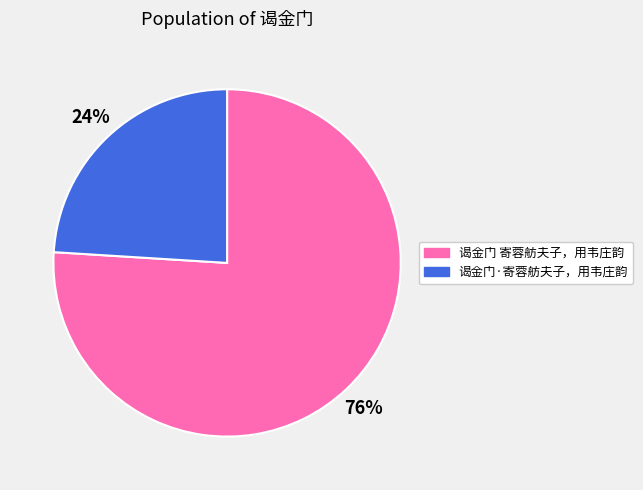

Which slice is the largest?

谒金门 寄蓉舫夫子，用韦庄韵